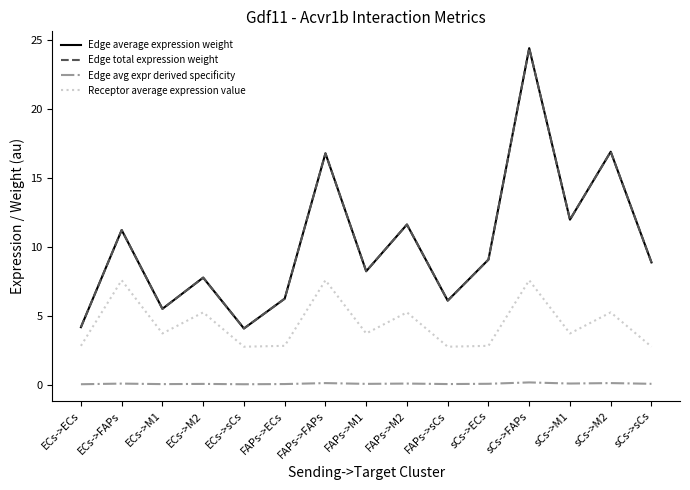

What is the sum of all Edge average expression weight values?

153.0